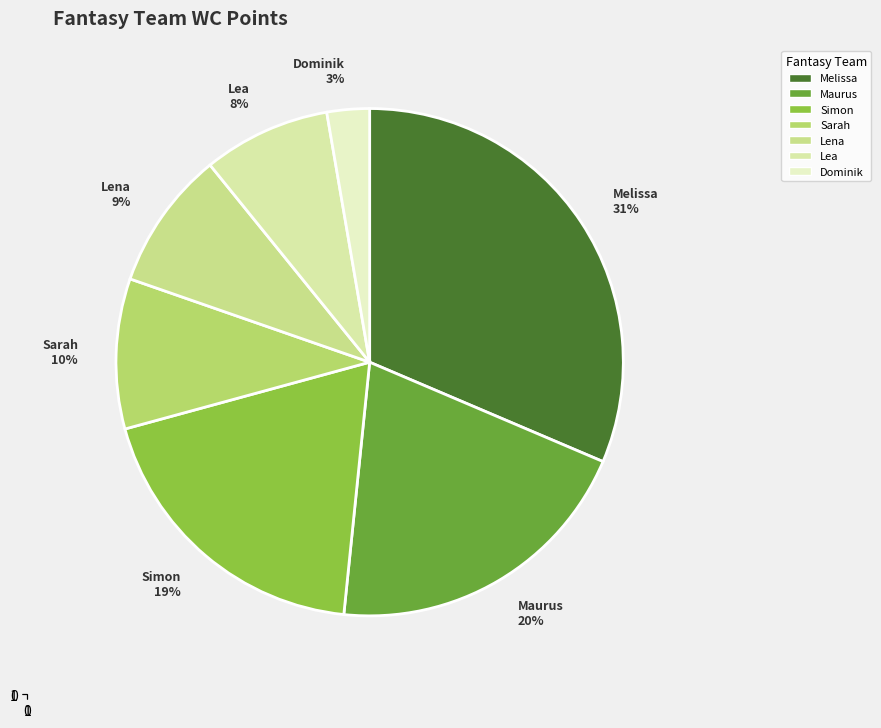

To the nearest percent, what is the difference between the Lea and Dominik slice percentages?

5%